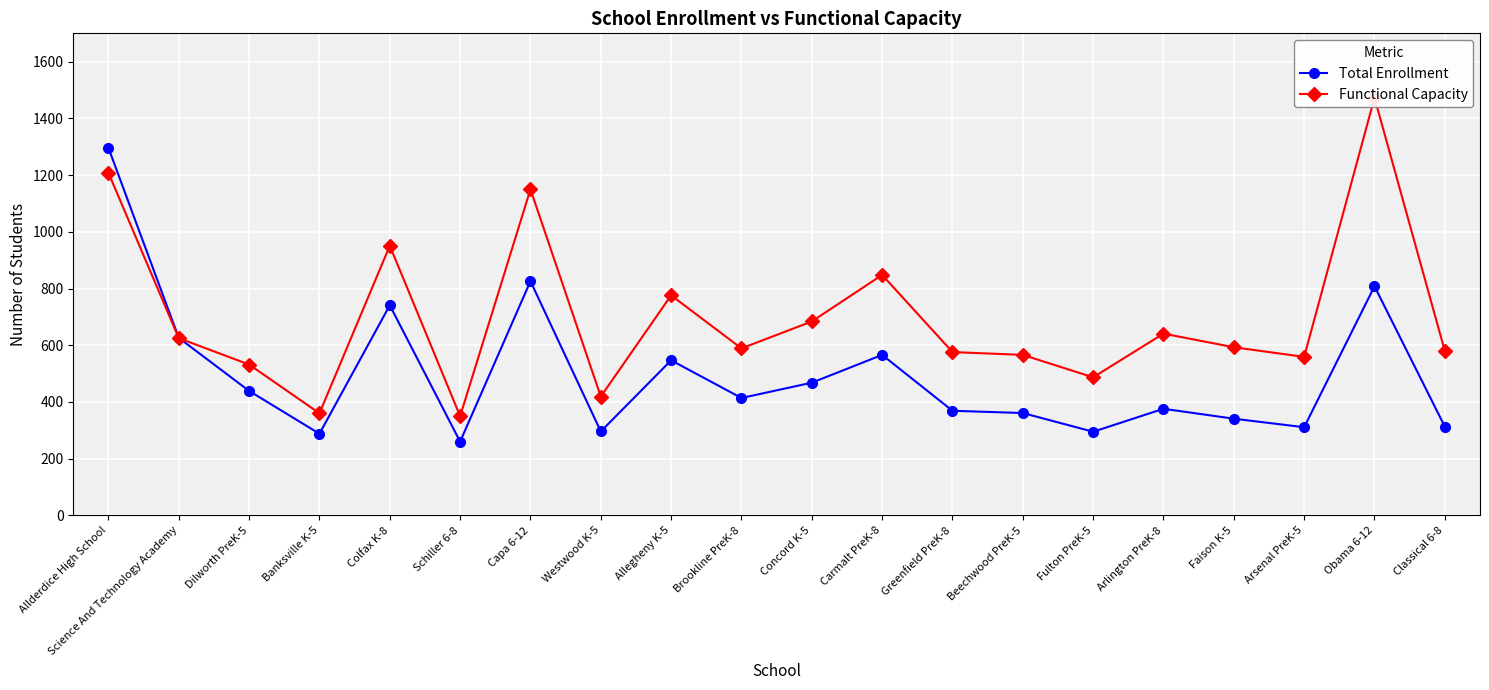

Reading left to right, extract all data points from this chart.

Total Enrollment: 1296	626	439	288	741	260	826	296	547	414	468	566	369	361	295	376	341	311	808	313
Functional Capacity: 1208	625	532	360	951	350	1150	419	776	589	684	848	576	566	487	641	593	559	1473	580